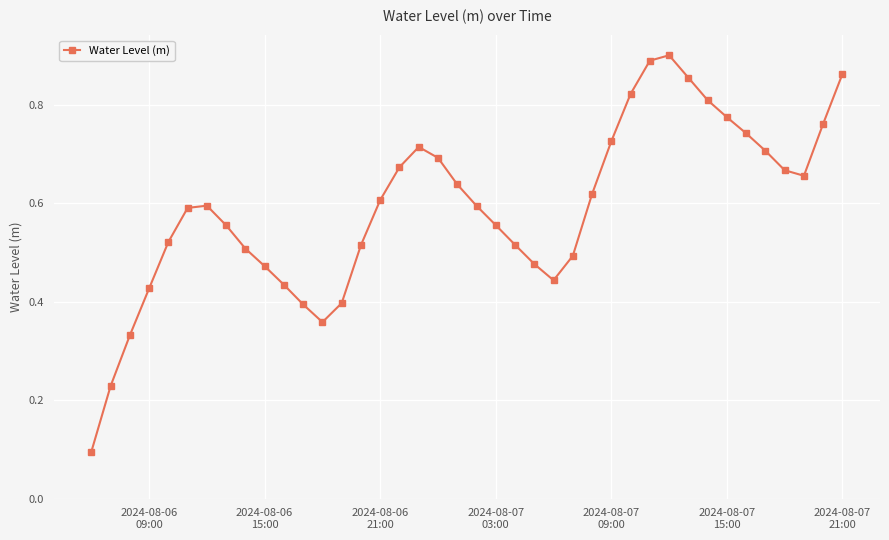

Count the values in the range 0 to 1.

40